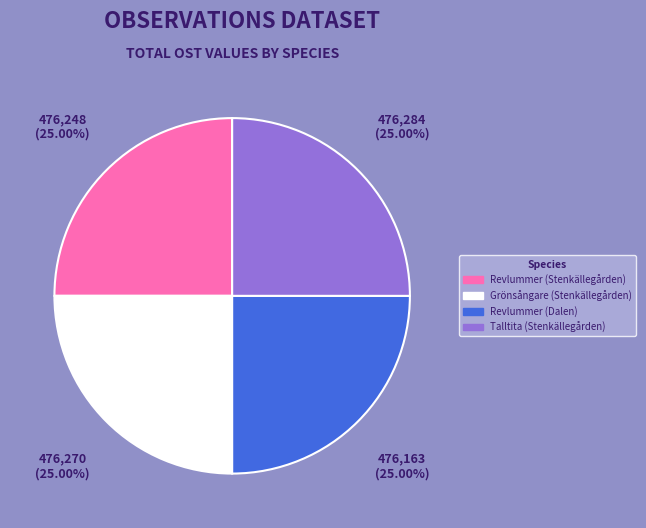

Combined, what portion of the pie is Talltita (Stenkällegården) and Revlummer (Stenkällegården)?

50.0%